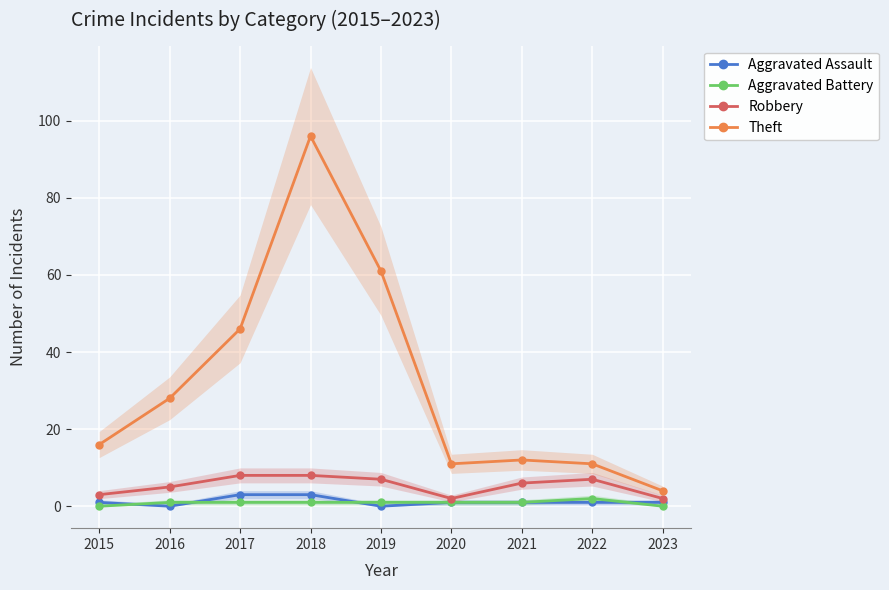

Where does the Aggravated Assault series first go above 1?

2017